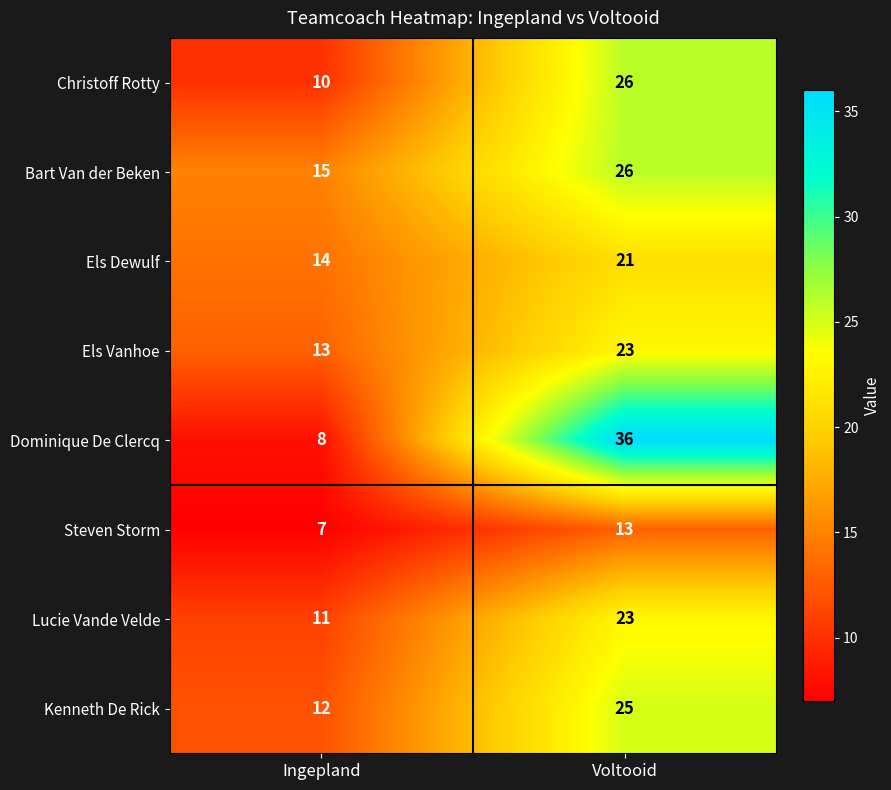

Reading right to left, what are all the values shown in this chart?

Christoff Rotty: 26	10
Bart Van der Beken: 26	15
Els Dewulf: 21	14
Els Vanhoe: 23	13
Dominique De Clercq: 36	8
Steven Storm: 13	7
Lucie Vande Velde: 23	11
Kenneth De Rick: 25	12